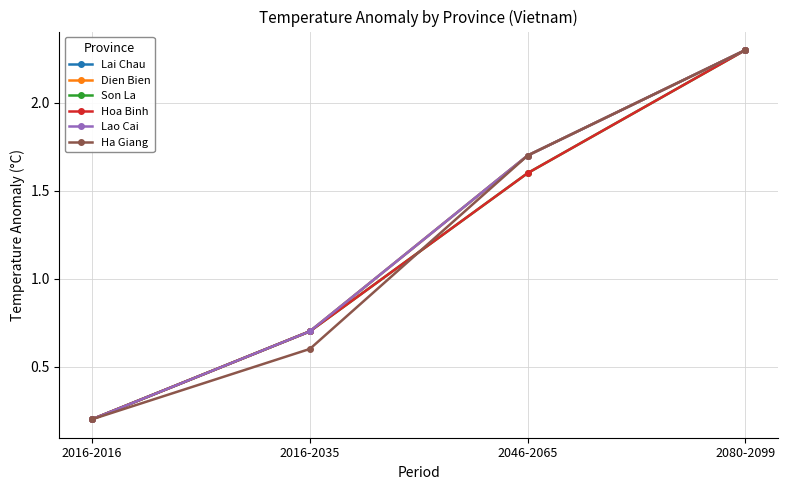

Does the chart have visible grid lines?

Yes